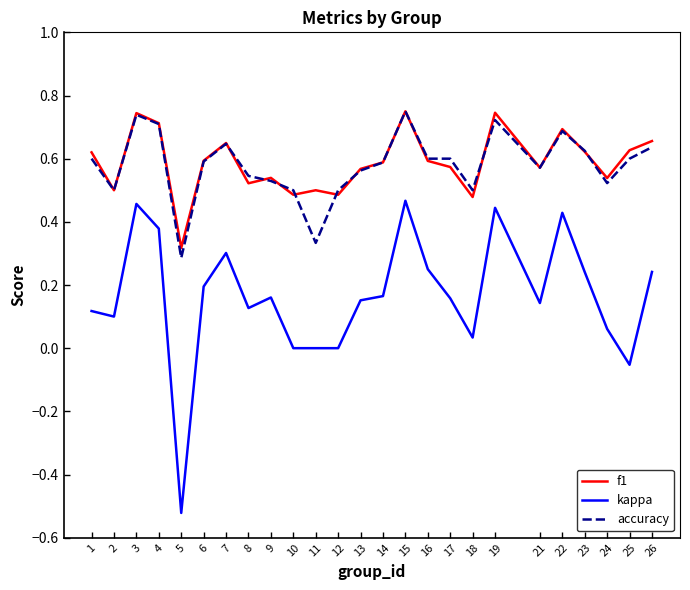

Between 9 and 16, which series saw the biggest shift?

kappa